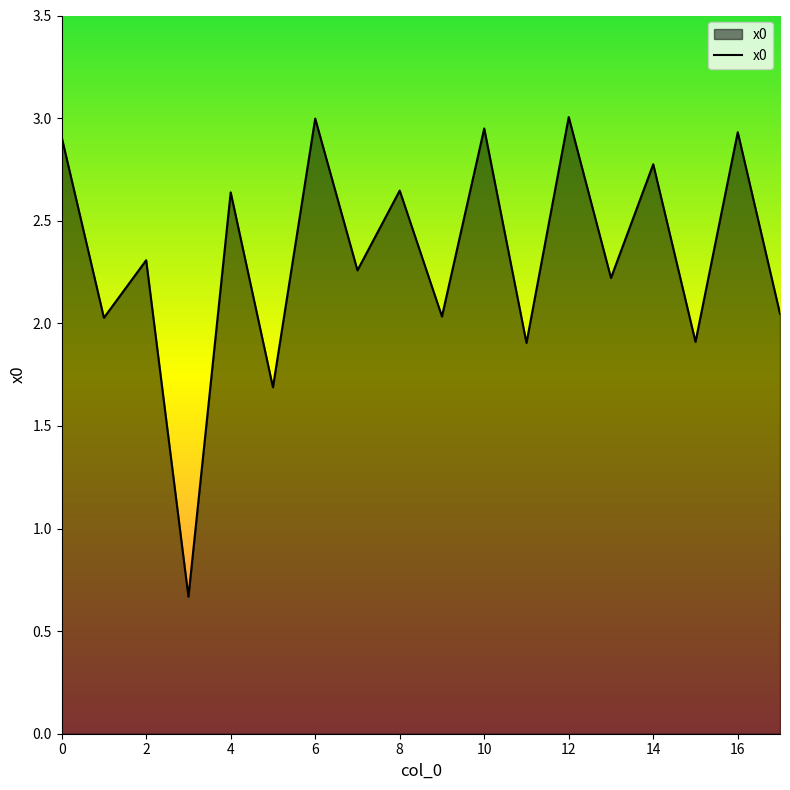

What is the smallest value displayed?

0.7